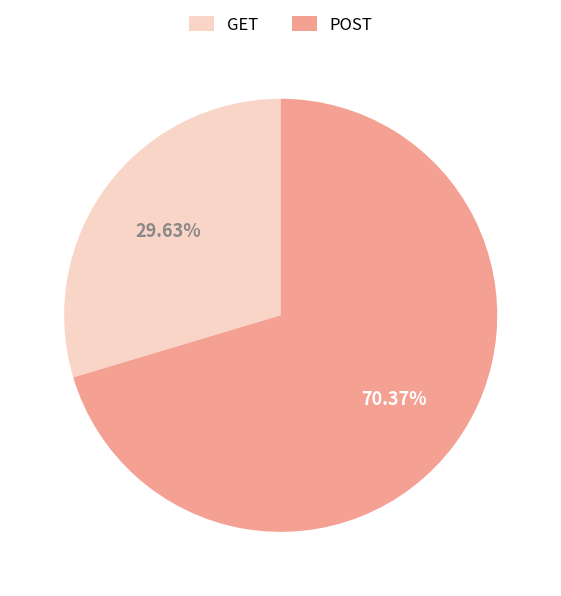

Rank the categories by value from highest to lowest.

POST, GET